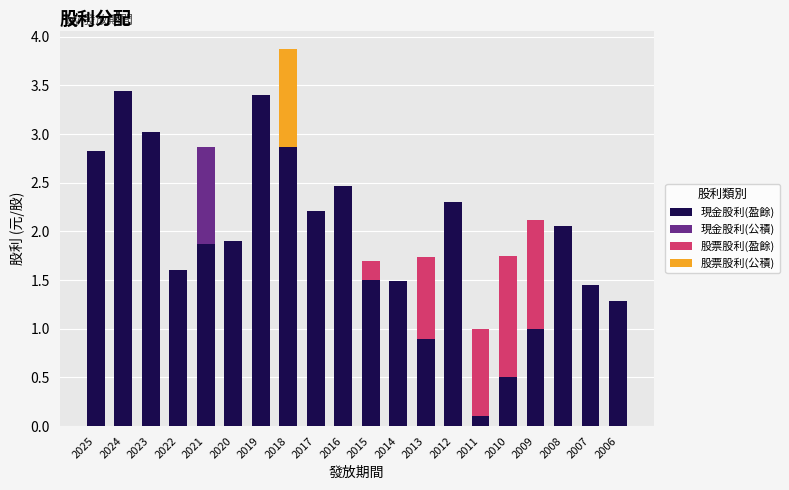

What is the maximum value for 現金股利(盈餘)?

3.4